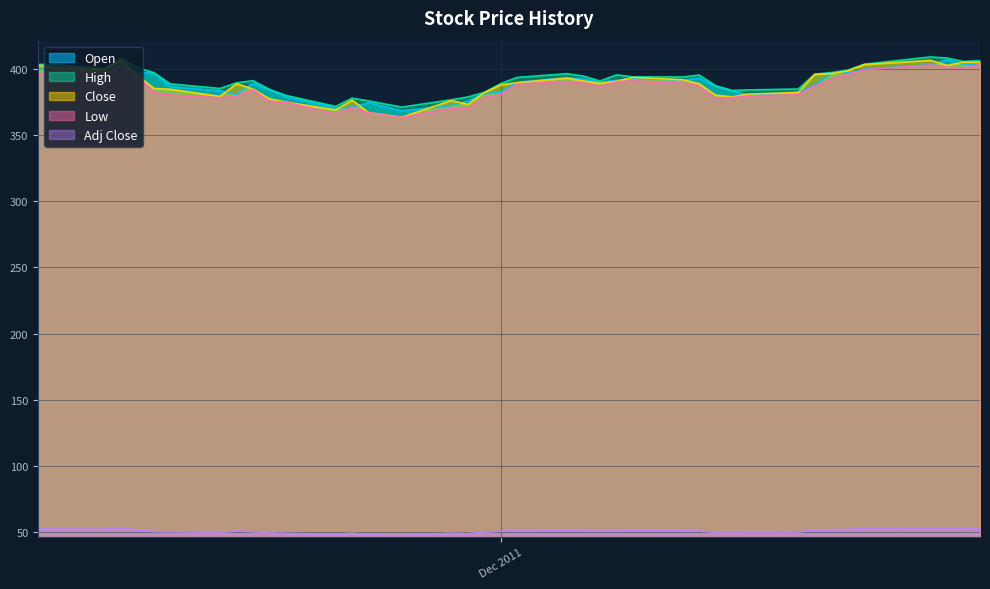

Does the chart have visible grid lines?

Yes